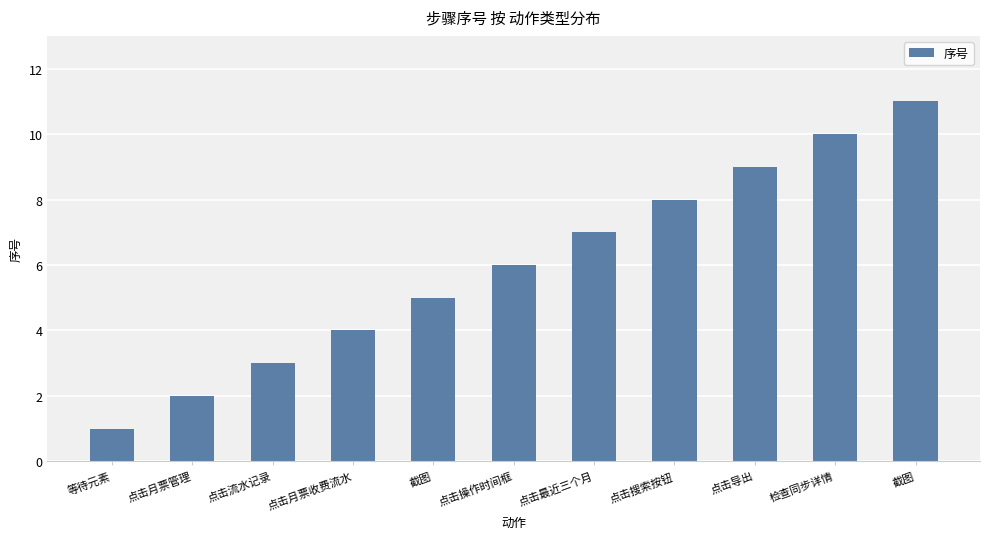

Where does the data first go above 6?

点击最近三个月